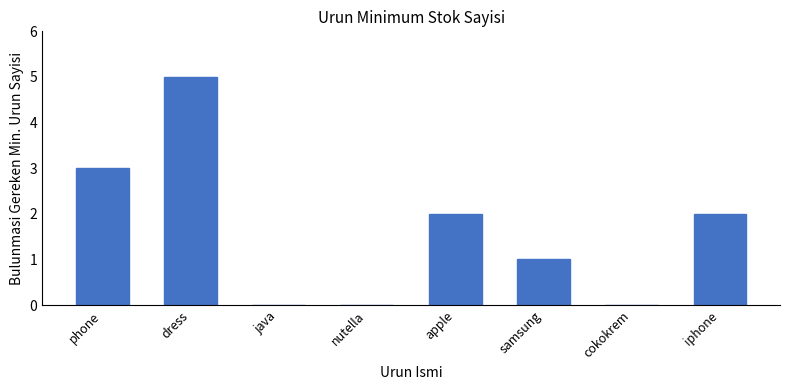

How many distinct data groups are displayed?

1